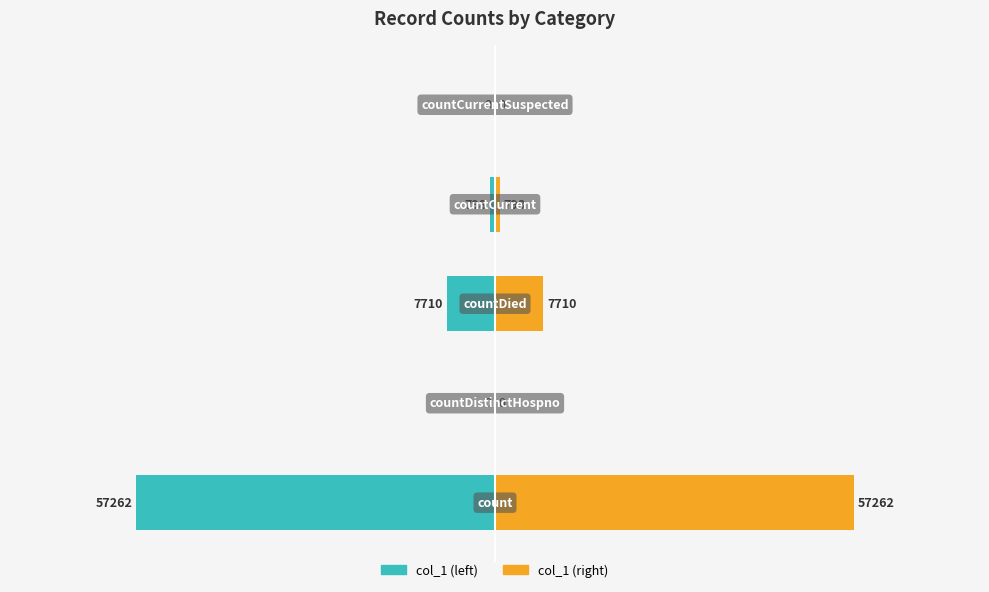

Reading right to left, what are all the values shown in this chart?

col_1 (left): 0=0	−20000=-798	−40000=-7710	−60000=0	−80000=-57262
col_1 (right): 0=0	−20000=798	−40000=7710	−60000=0	−80000=57262